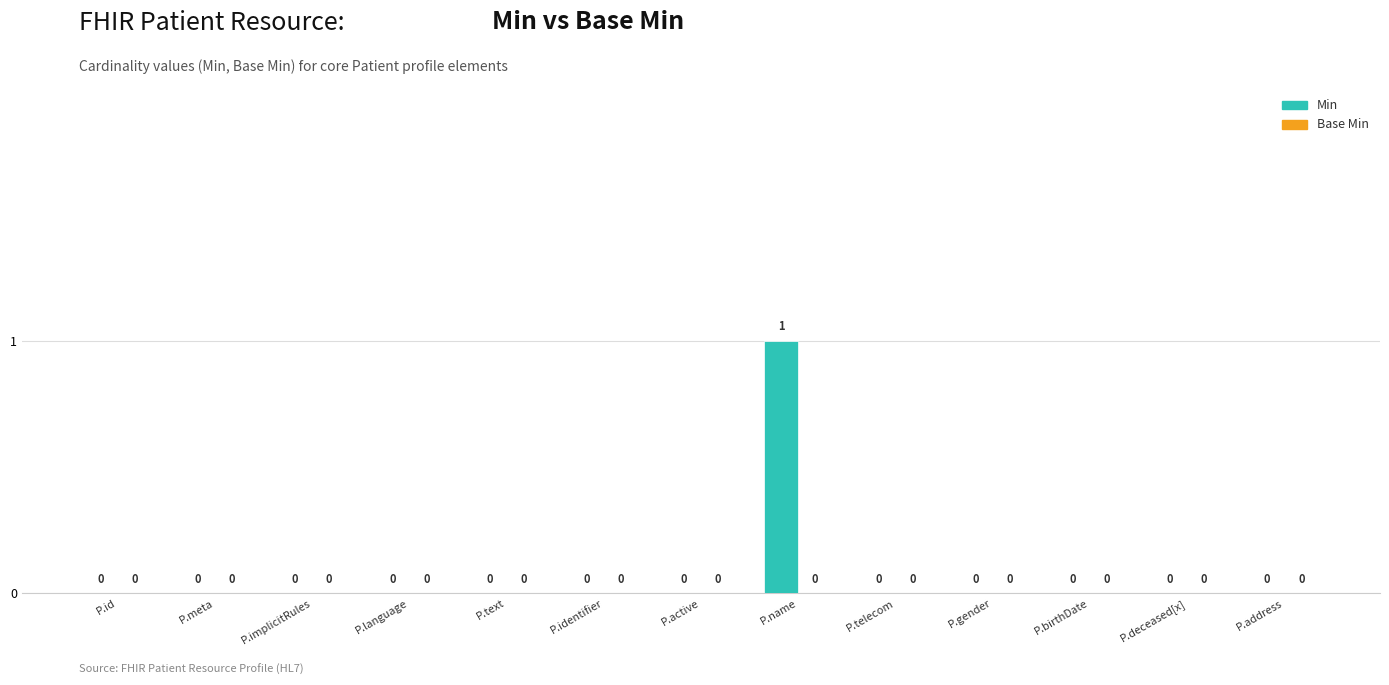

Is it true that the value at P.gender is 0?

True